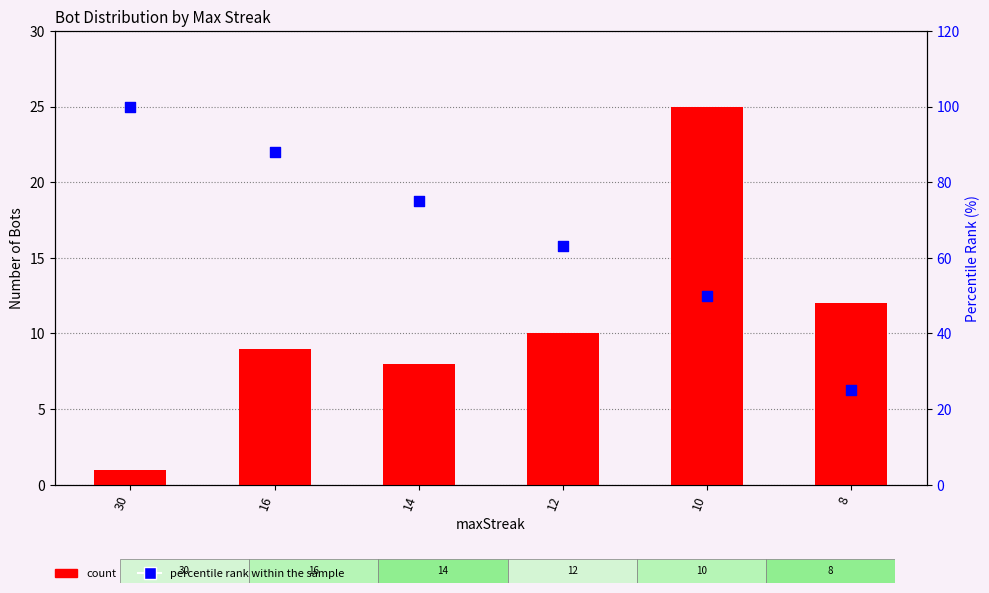

At how many categories does at least one series exceed 34?

5